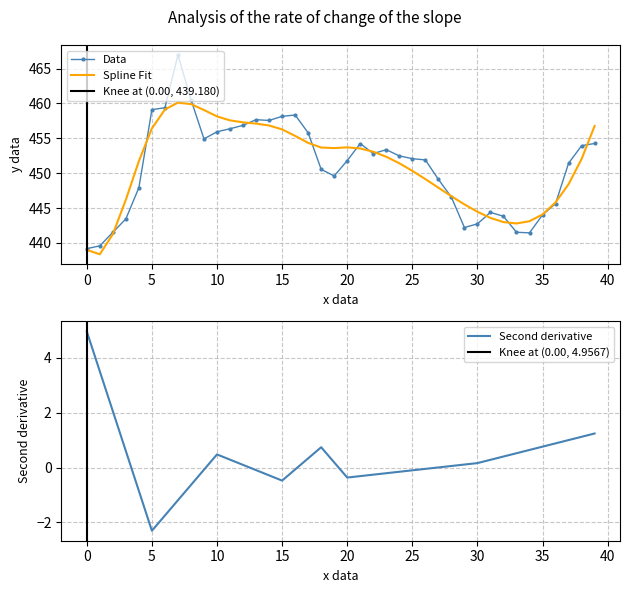

What is the highest value of the Spline Fit series?

460.1